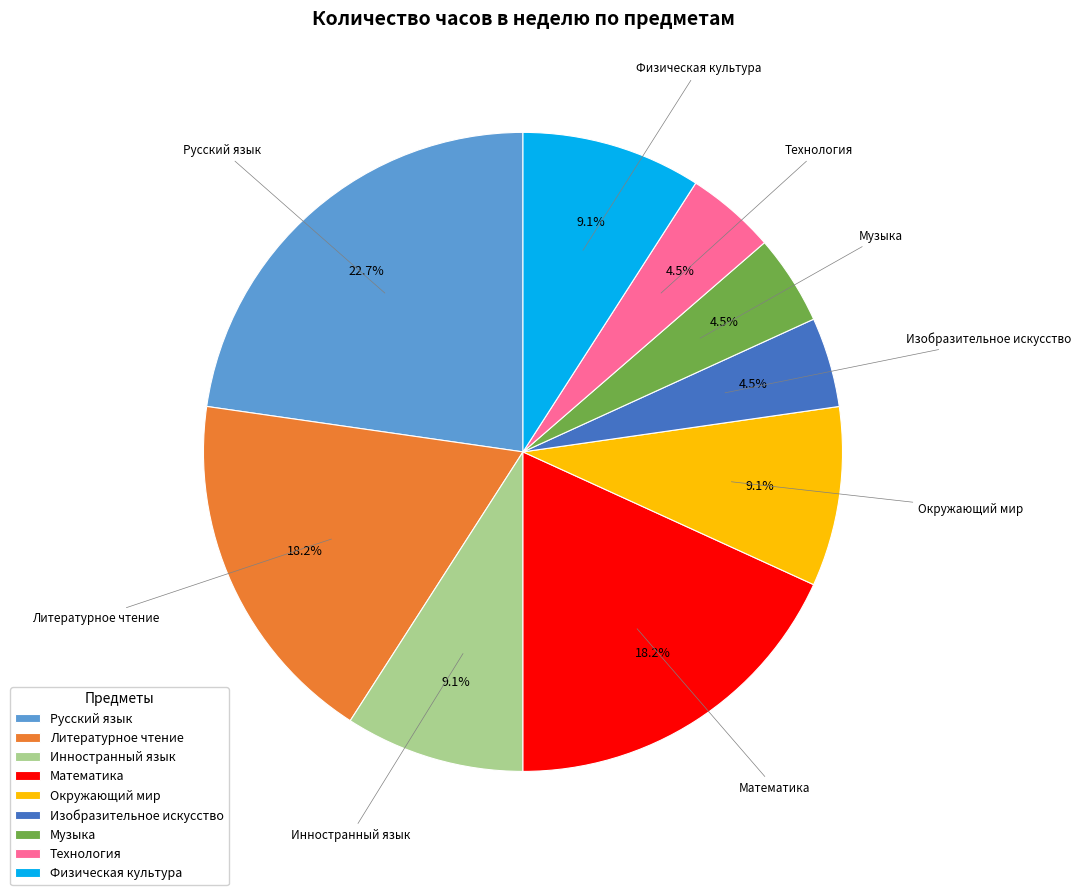

What is the largest slice in the pie chart?

Русский язык